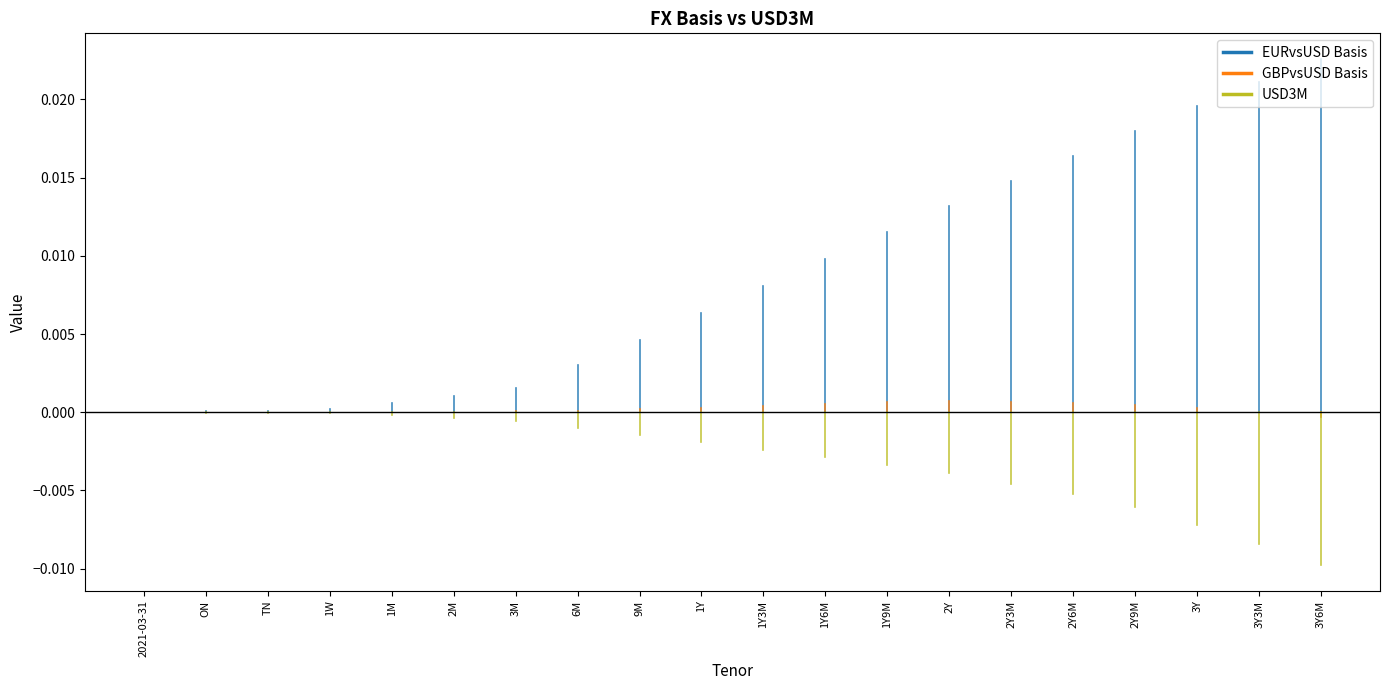

How many series are shown in this chart?

3